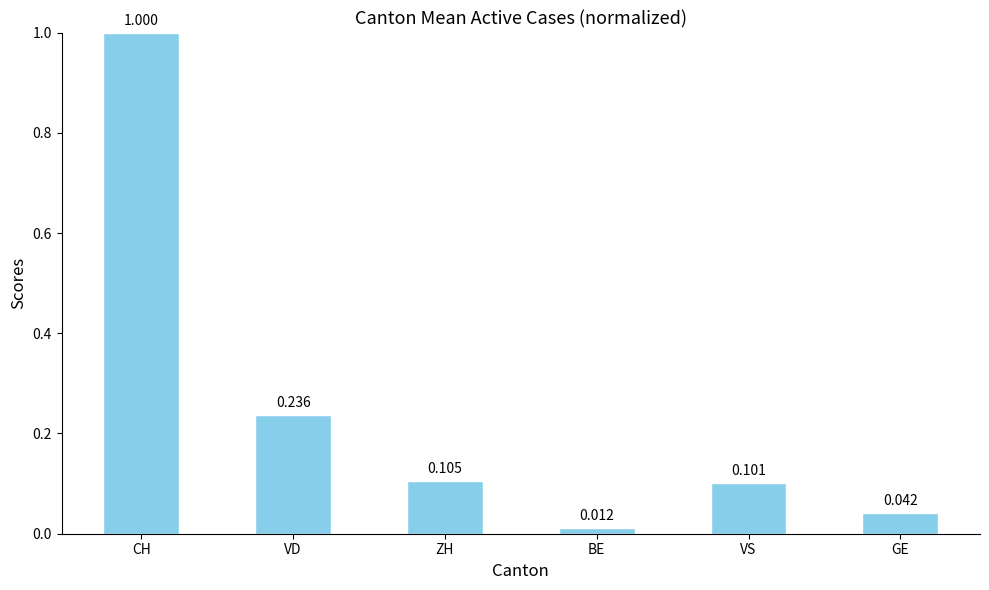

Between GE and CH, which is larger?

CH